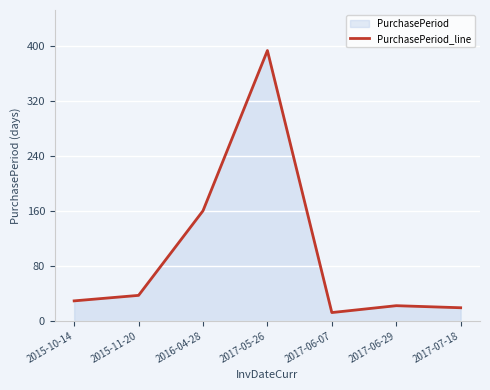

Approximately how many times larger is the value at 2015-10-14 compared to 2017-07-18?

1.5